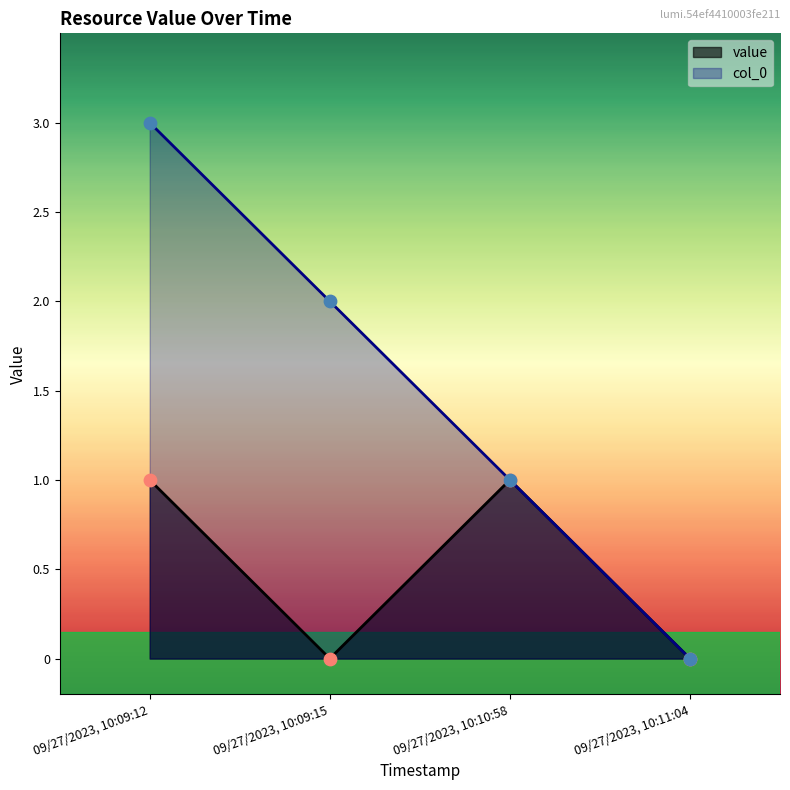

What is the total value across all series at 09/27/2023, 10:09:15?

2